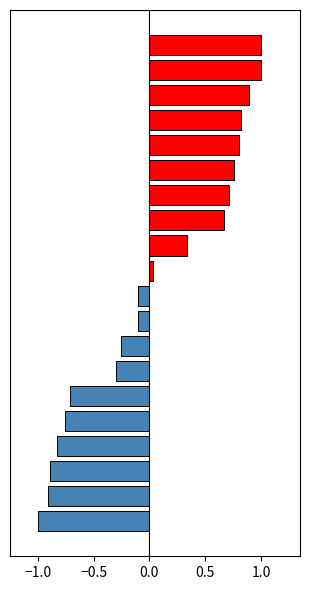

What is the greatest value displayed?

1.0